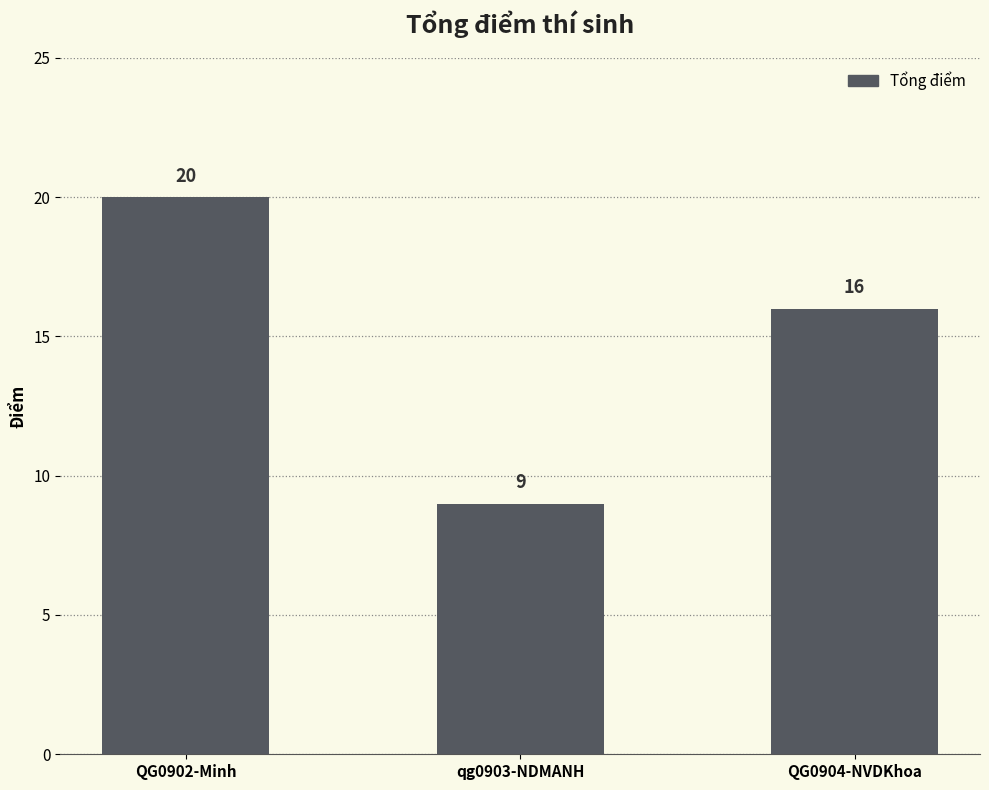

What is the difference between the values at QG0904-NVDKhoa and QG0902-Minh?

4